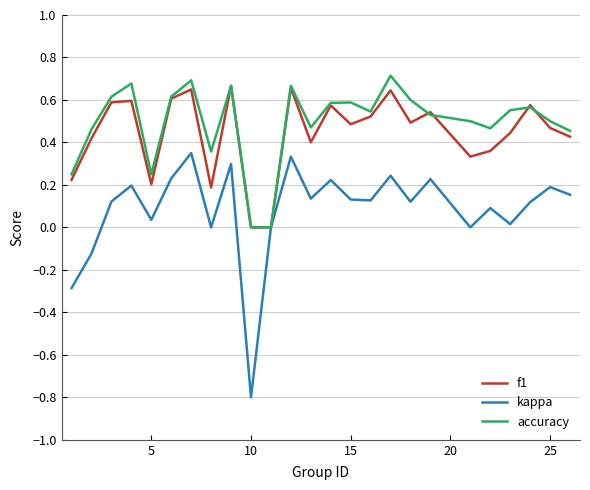

Does the chart have visible grid lines?

Yes